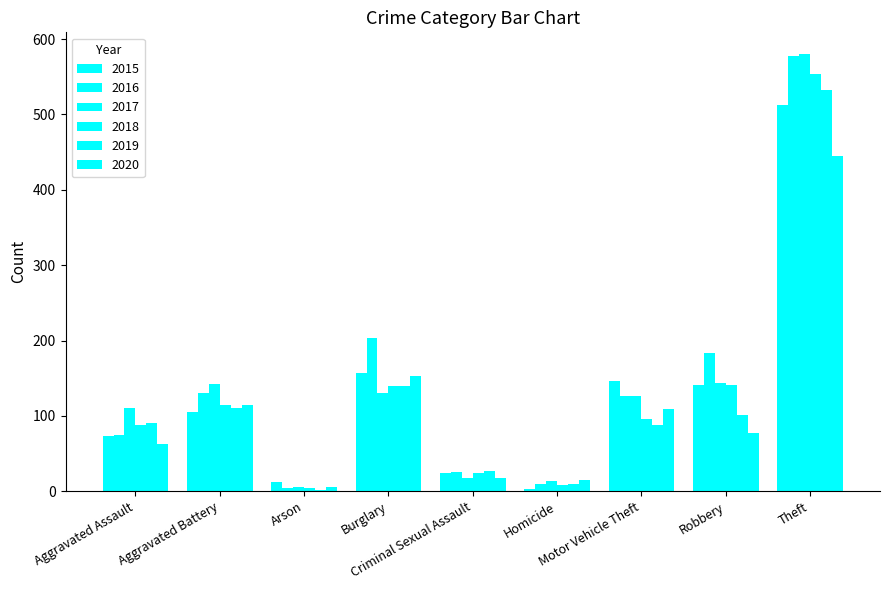

What position from the left is Criminal Sexual Assault?

5